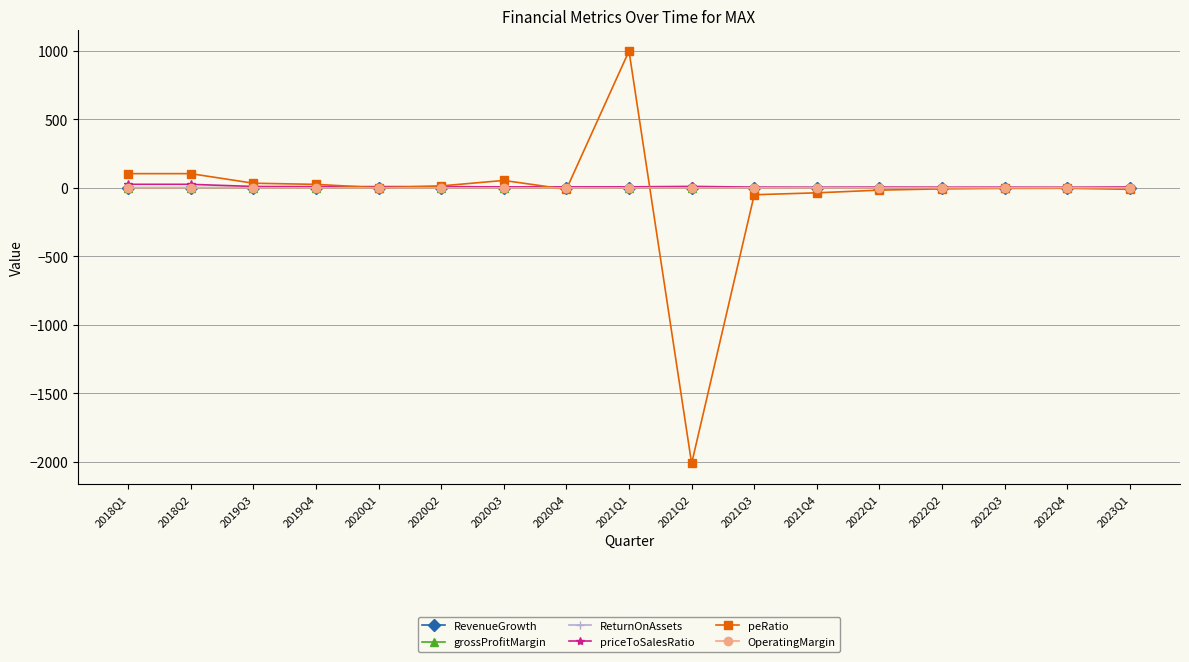

What position from the right is 2023Q1?

1